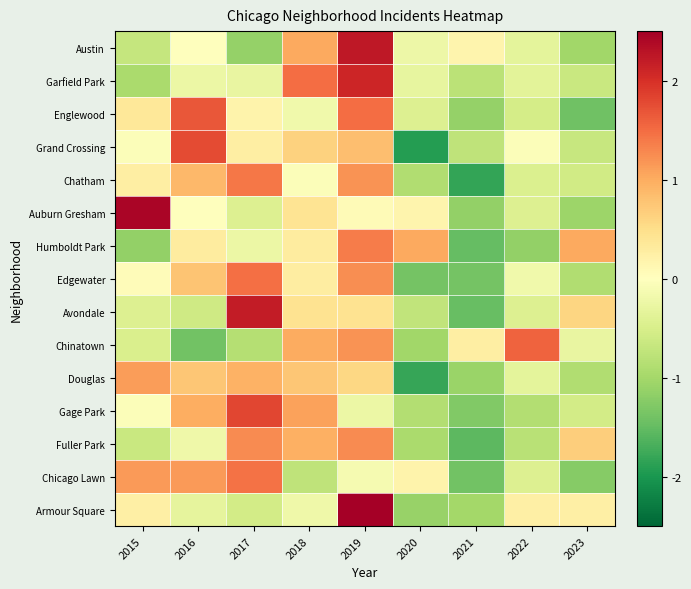

How many distinct data groups are displayed?

15